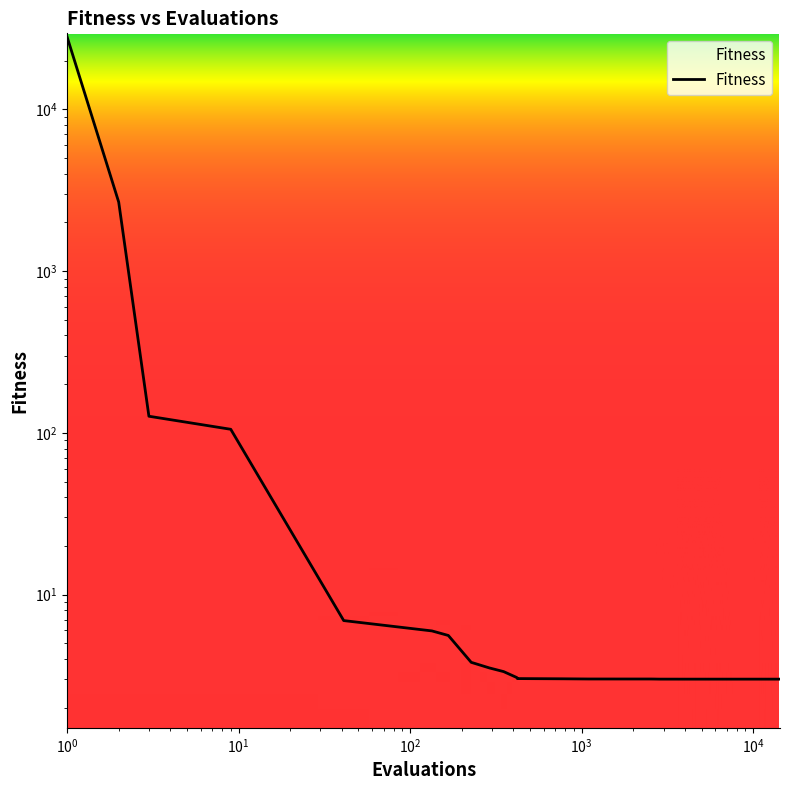

At which category does the chart reach its peak across all series?

1